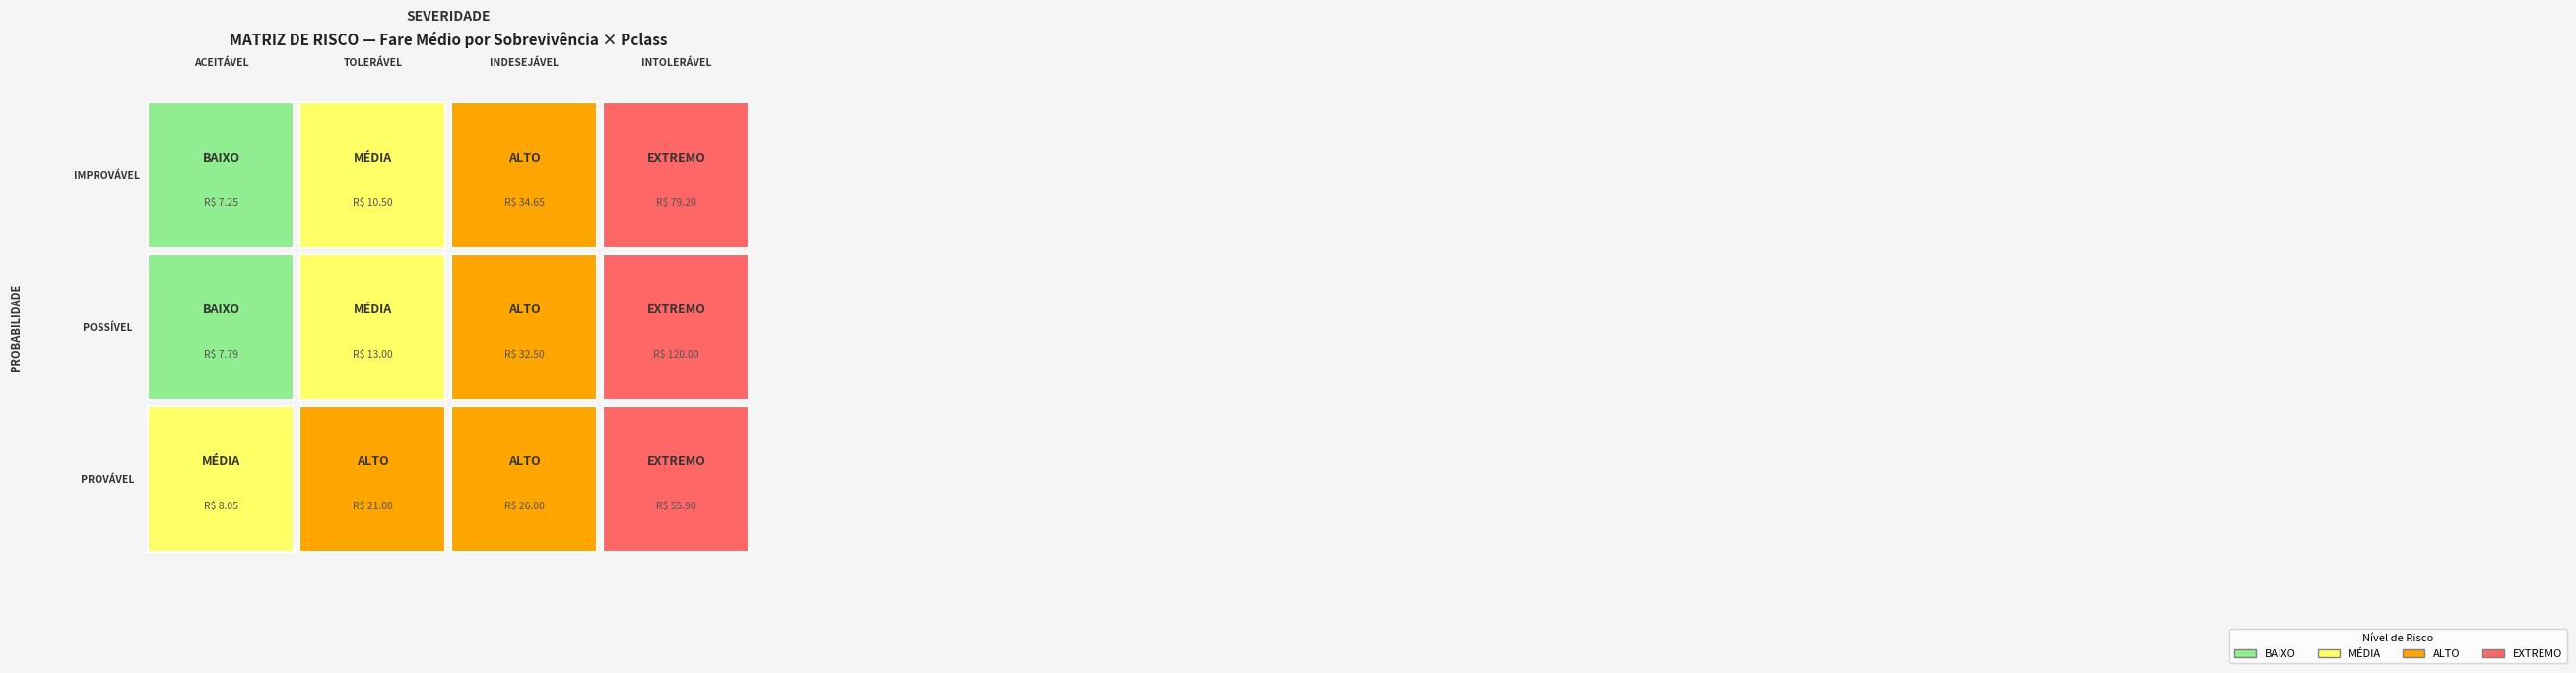

How many series are shown in this chart?

3